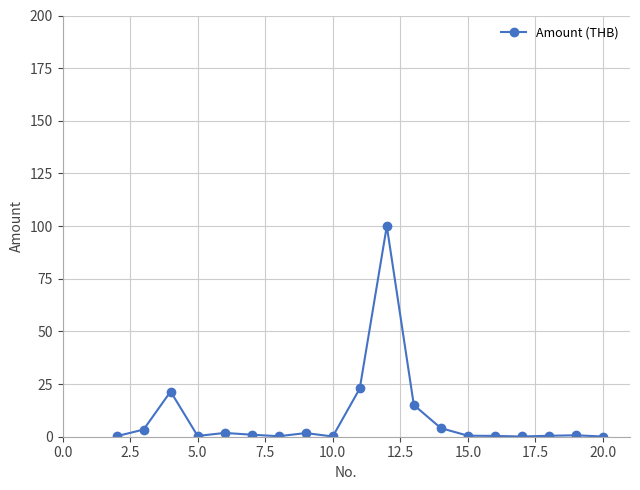

What is the greatest value displayed?

100.0